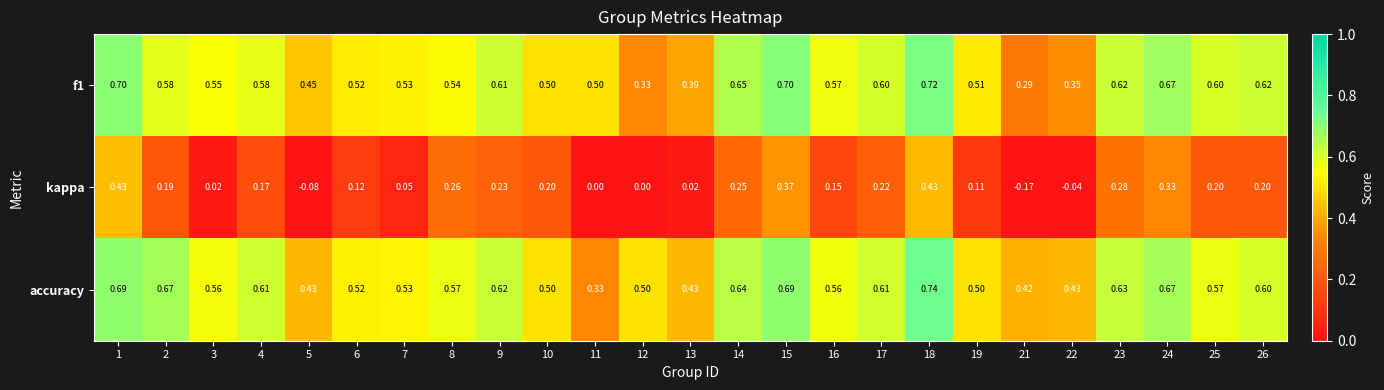

Is the value of accuracy at 18 greater than the value of kappa at 3?

Yes